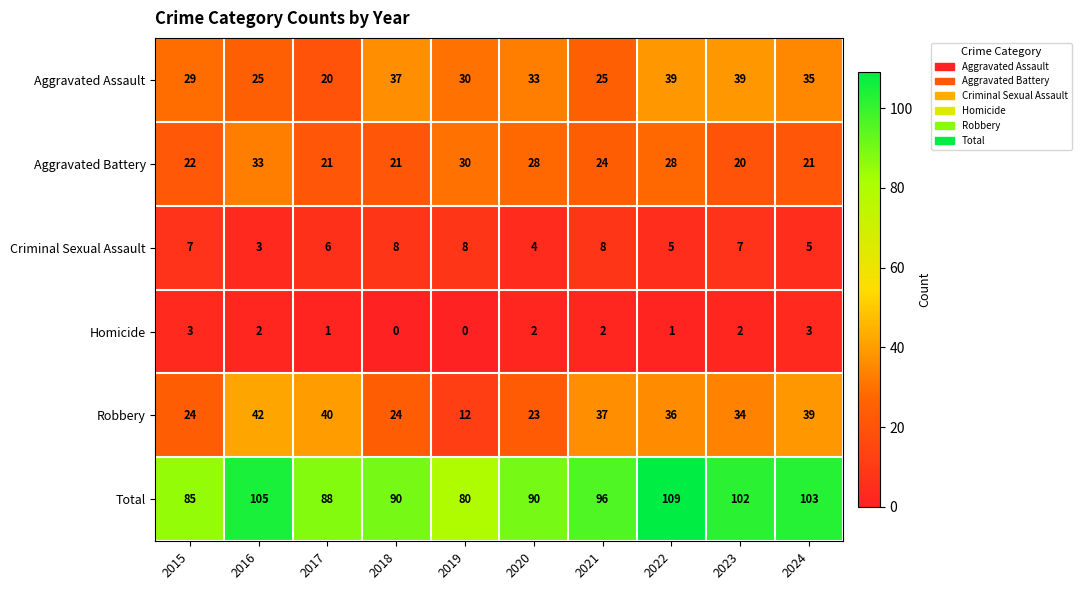

What is the difference between the maximum and minimum values in the Aggravated Battery series?

13